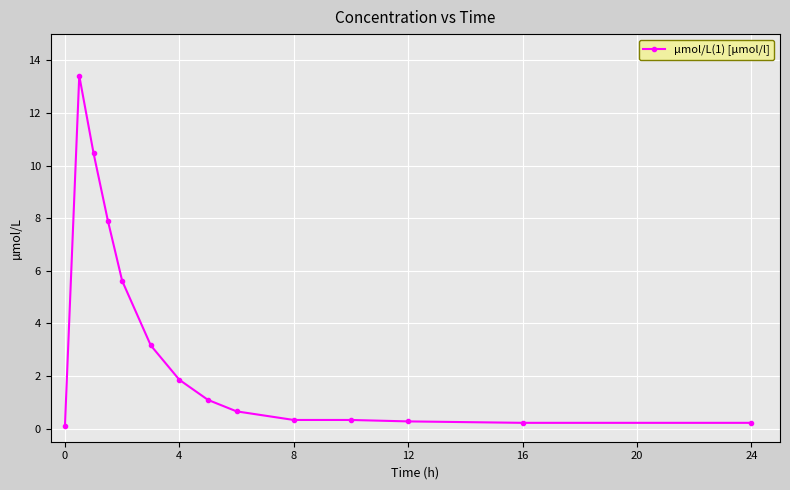

What is the difference between the maximum and minimum values?

13.3